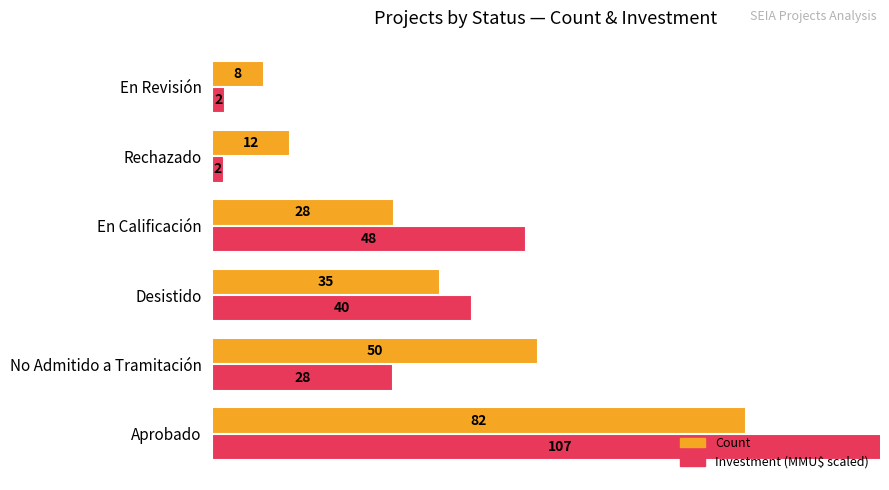

Is it true that Count equals 46.9 at 60?

False